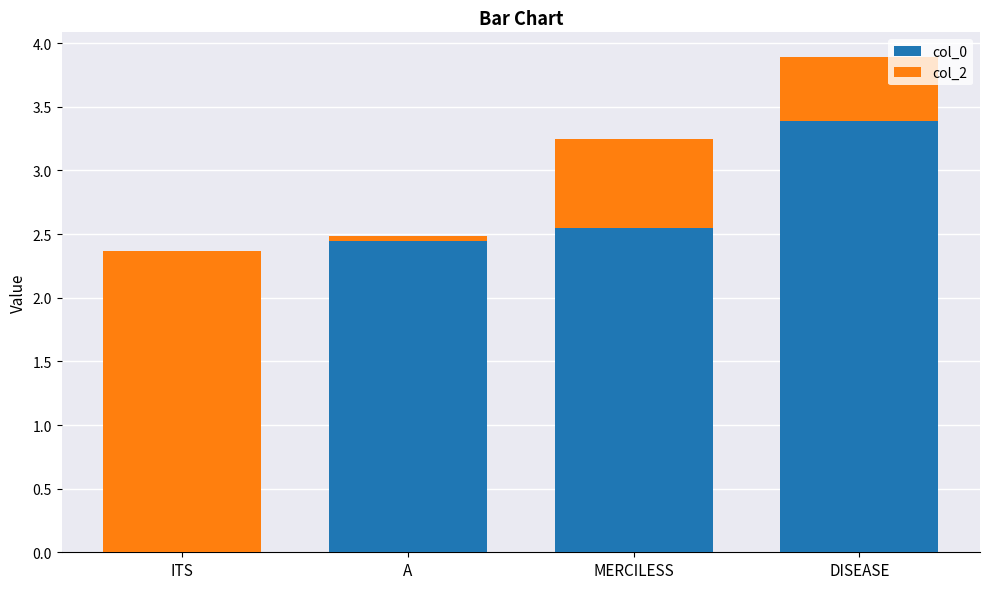

At which category is the sum across all series the highest?

DISEASE